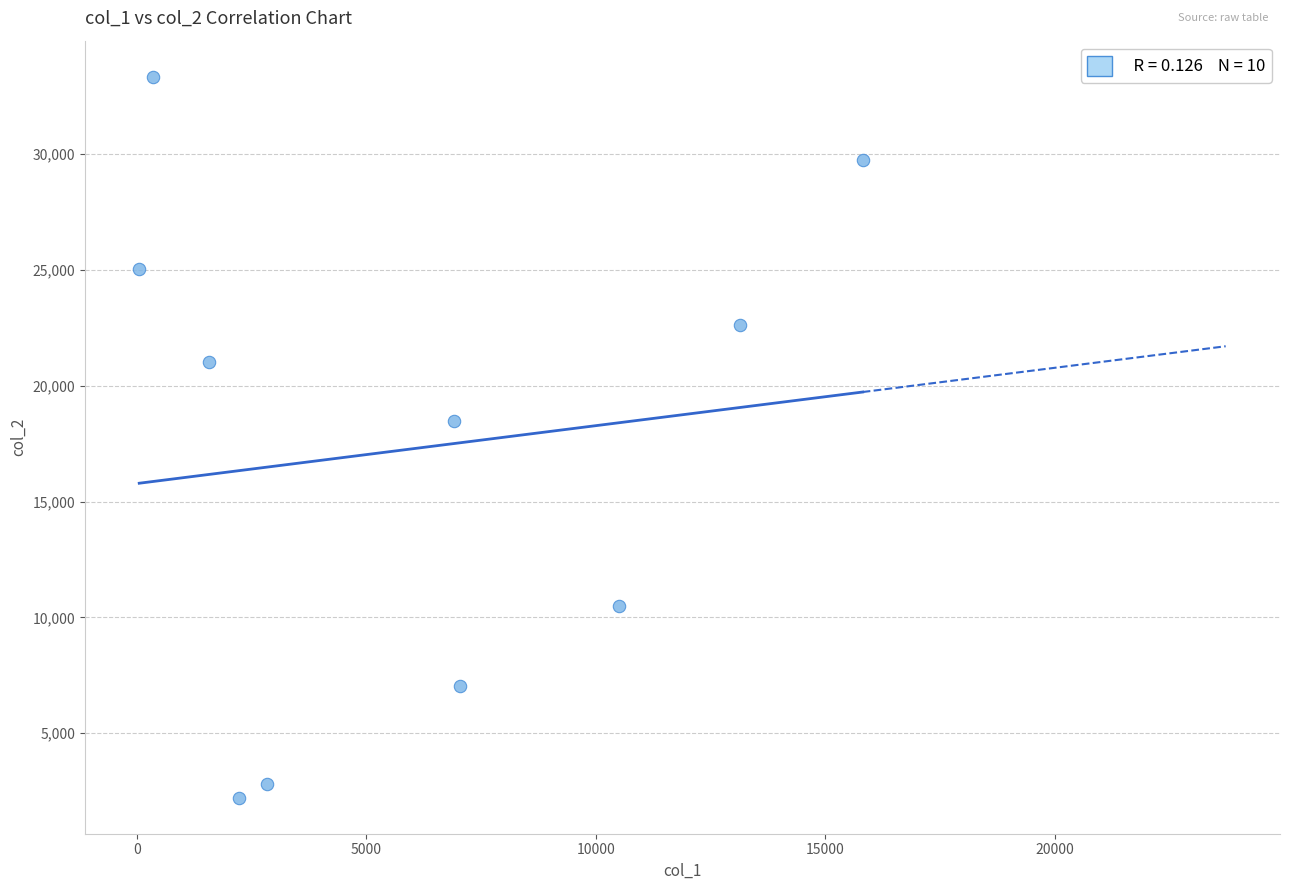

What is the average X value?

6046